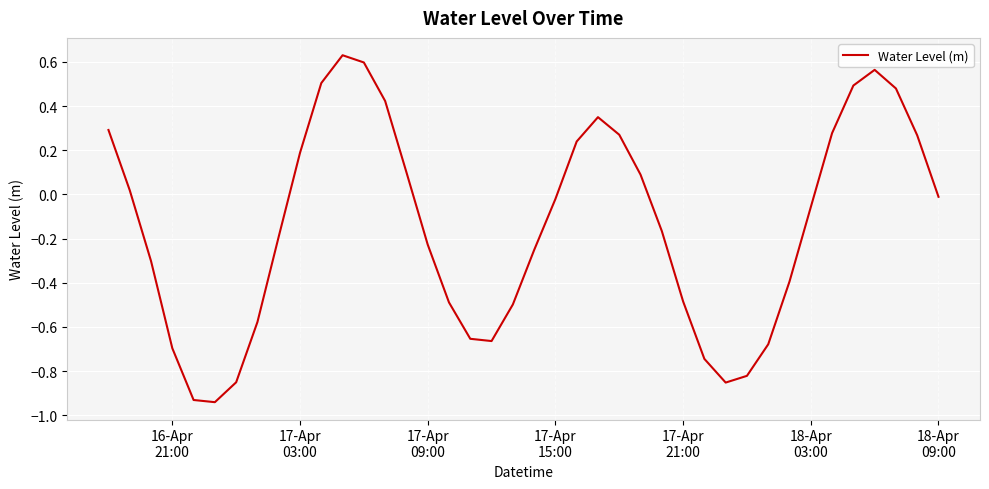

What is the difference between the maximum and minimum values?

1.6